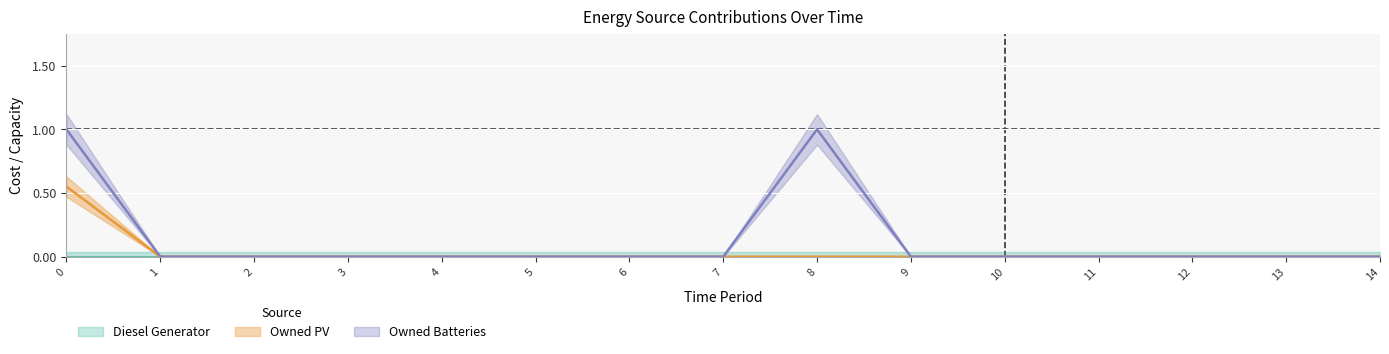

What is the difference between the maximum and second lowest values in the Owned Batteries series?

1.0